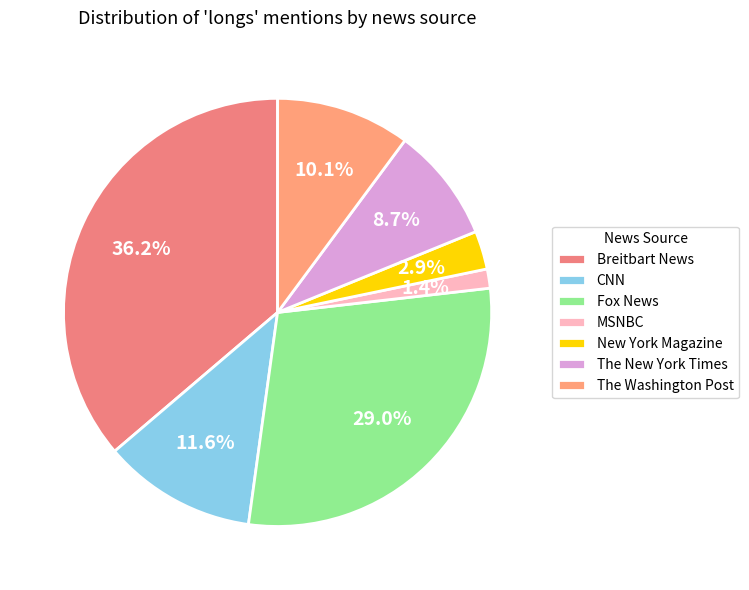

What is the total percentage of CNN and The Washington Post?

21.7%